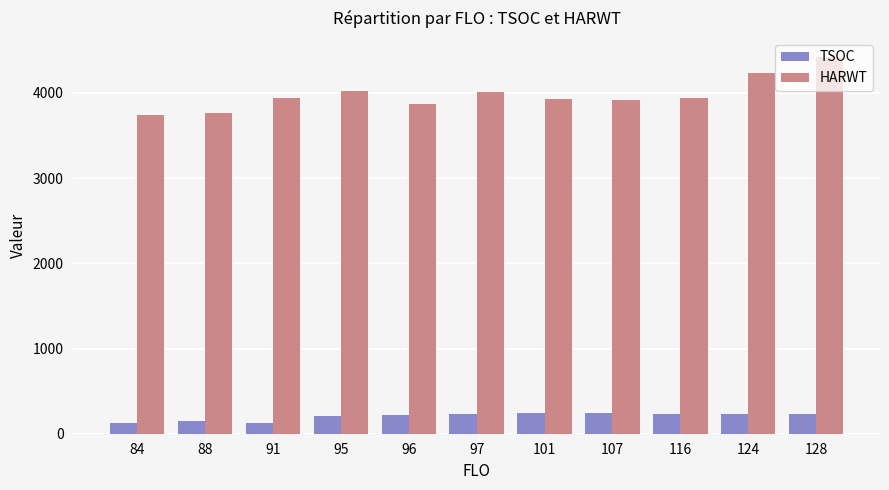

At how many categories does at least one series exceed 3043?

11